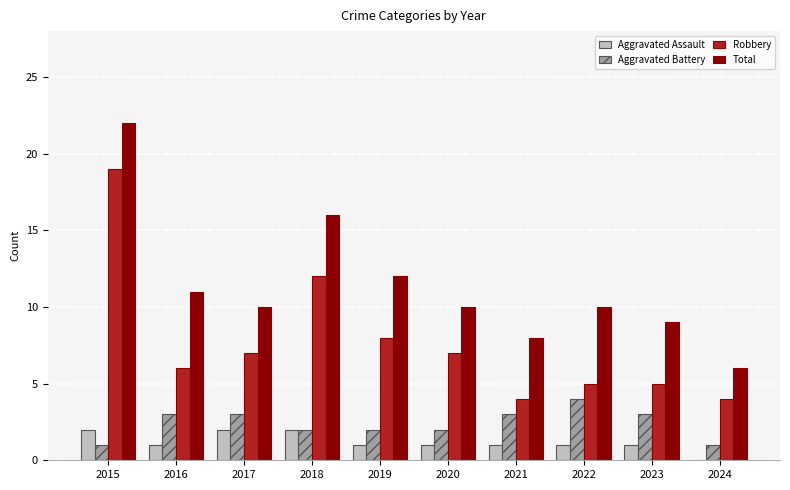

At which category does the chart reach its peak across all series?

2015